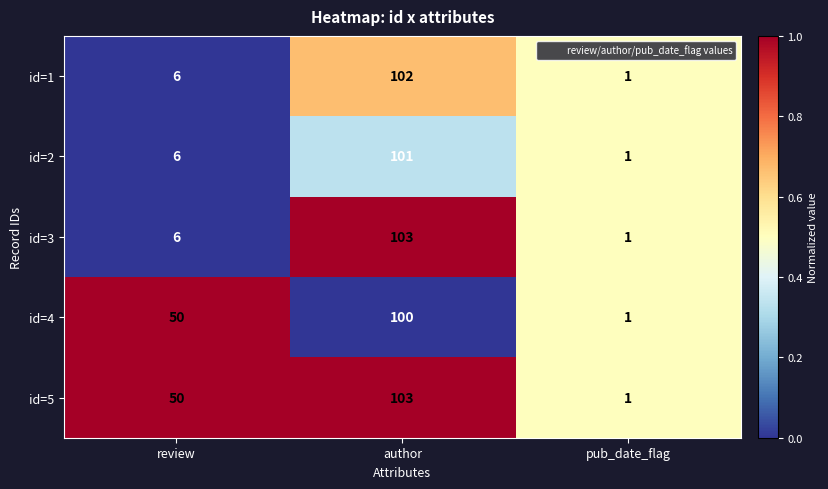

Is it true that id=5 equals 2 at pub_date_flag?

False